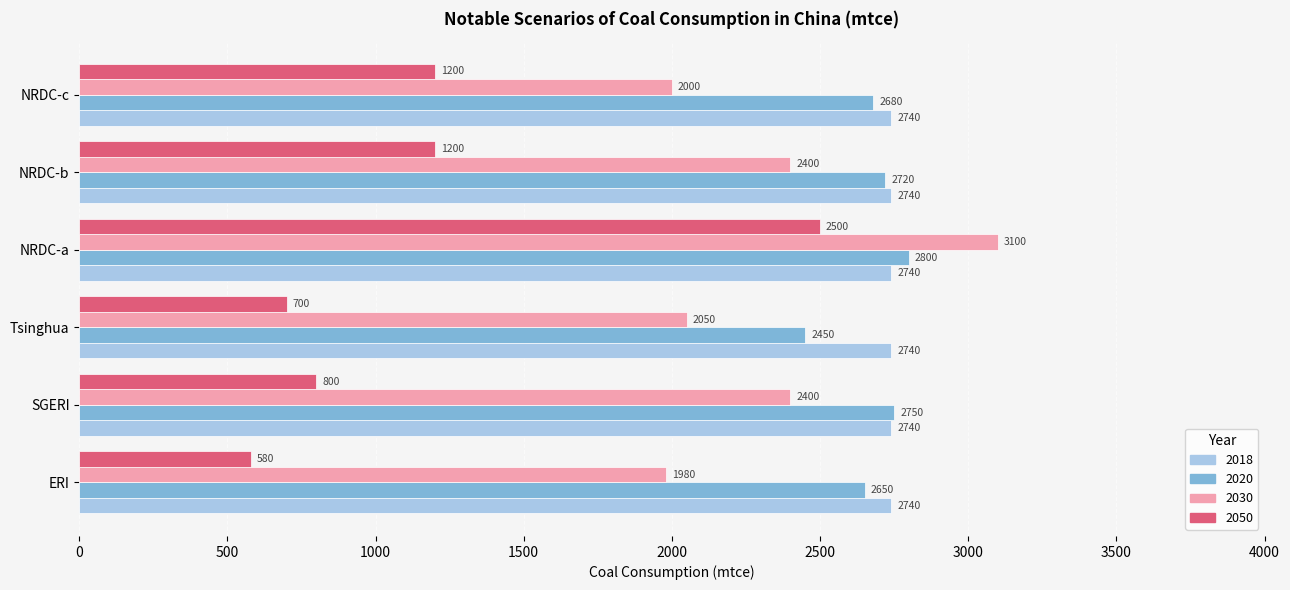

Read the 2050 value at Tsinghua.

700